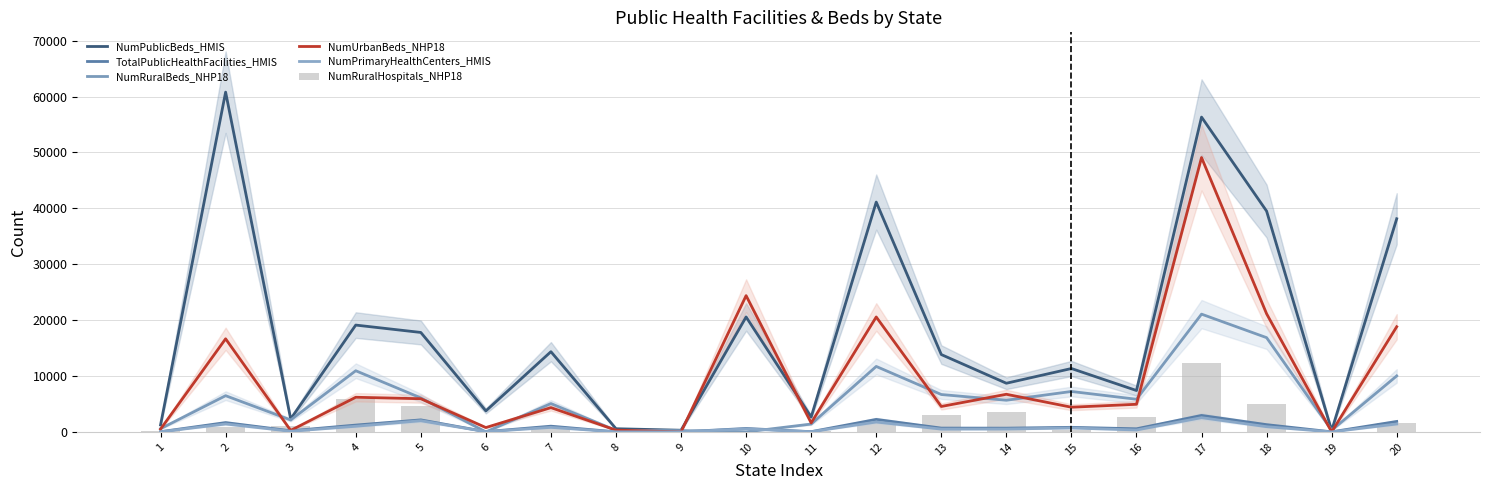

At how many categories does at least one series exceed 45806?

2